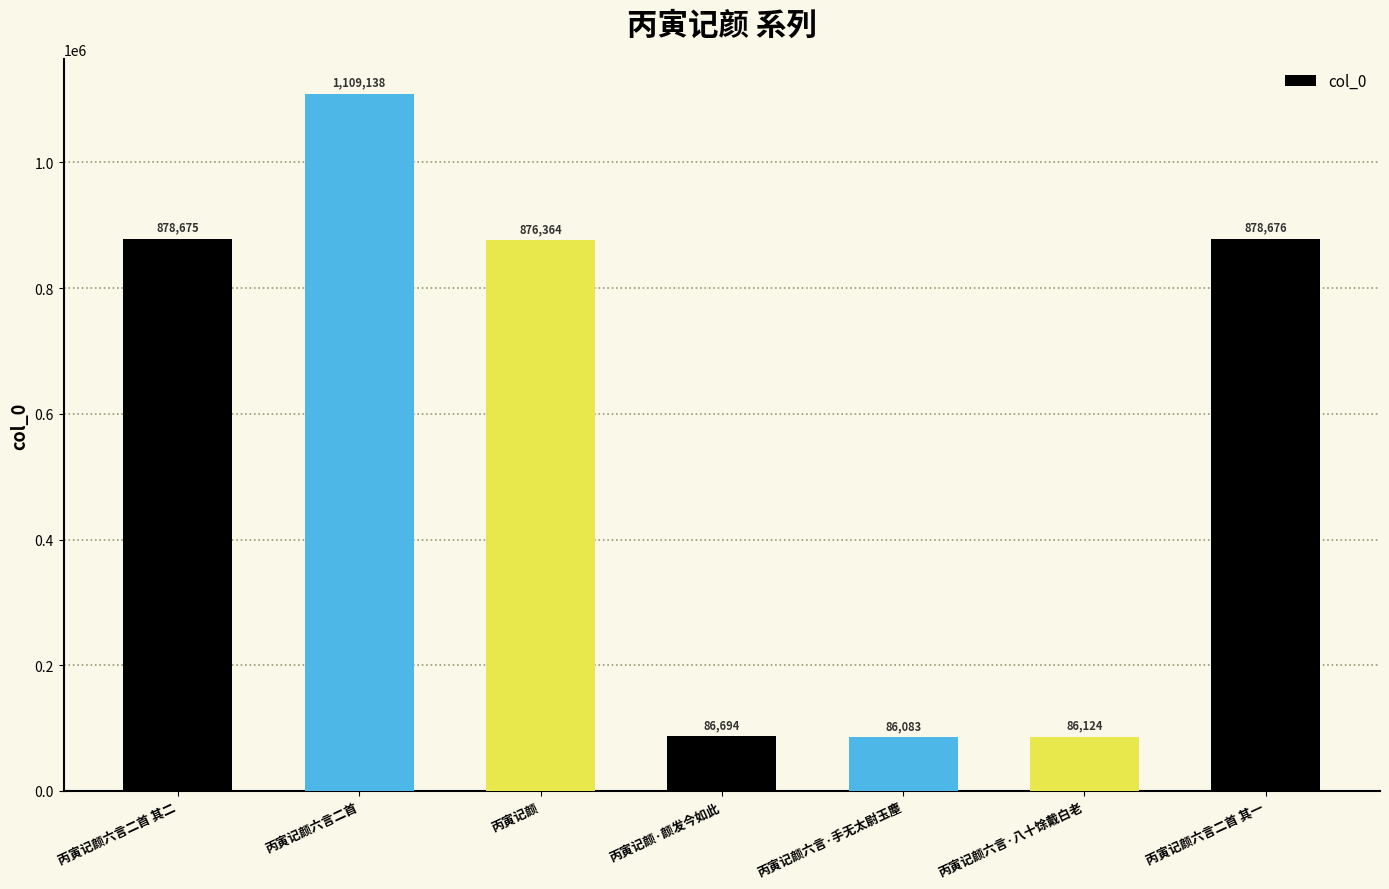

What is the value of the 1st bar from the left?

878675